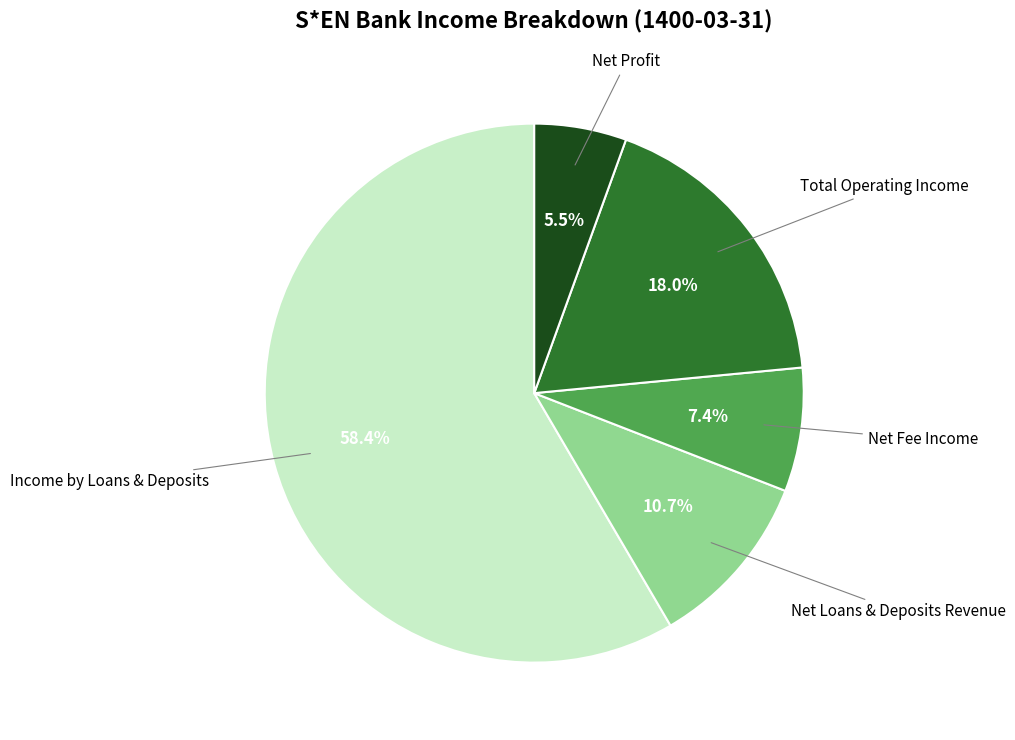

How many segments does this pie chart have?

5